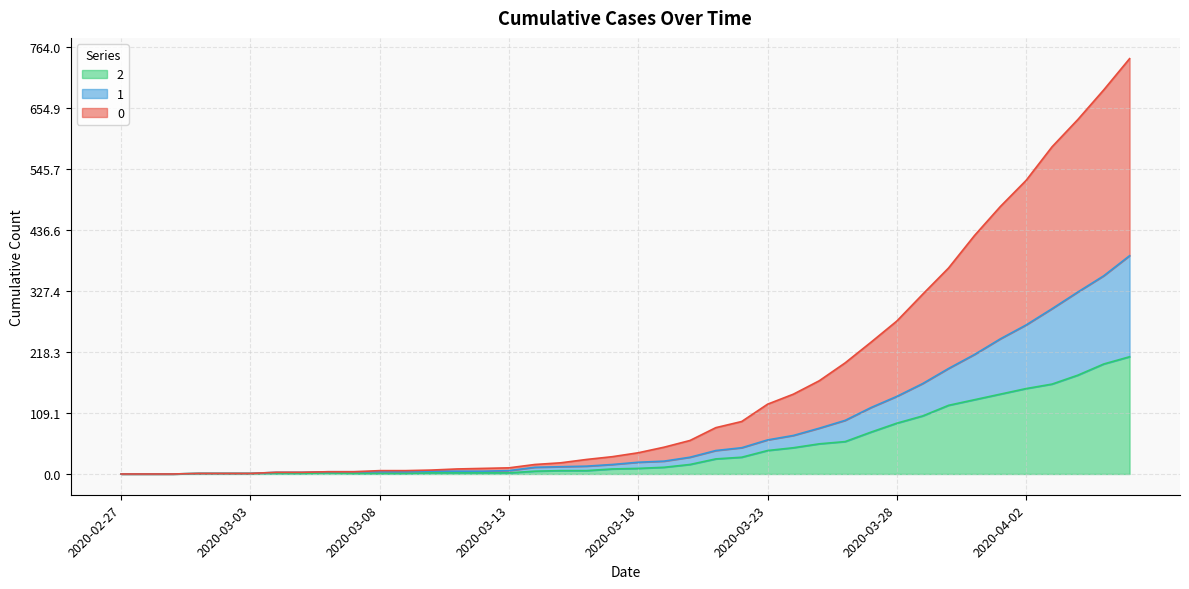

Rank the categories by 2 value from highest to lowest.

2020-04-06, 2020-04-05, 2020-04-04, 2020-04-03, 2020-04-02, 2020-04-01, 2020-03-31, 2020-03-30, 2020-03-29, 2020-03-28, 2020-03-27, 2020-03-26, 2020-03-25, 2020-03-24, 2020-03-23, 2020-03-22, 2020-03-21, 2020-03-20, 2020-03-19, 2020-03-18, 2020-03-17, 2020-03-15, 2020-03-16, 2020-03-14, 2020-03-06, 2020-03-10, 2020-03-11, 2020-03-12, 2020-03-13, 2020-03-01, 2020-03-02, 2020-03-03, 2020-03-04, 2020-03-05, 2020-03-07, 2020-03-08, 2020-03-09, 2020-02-27, 2020-02-28, 2020-02-29